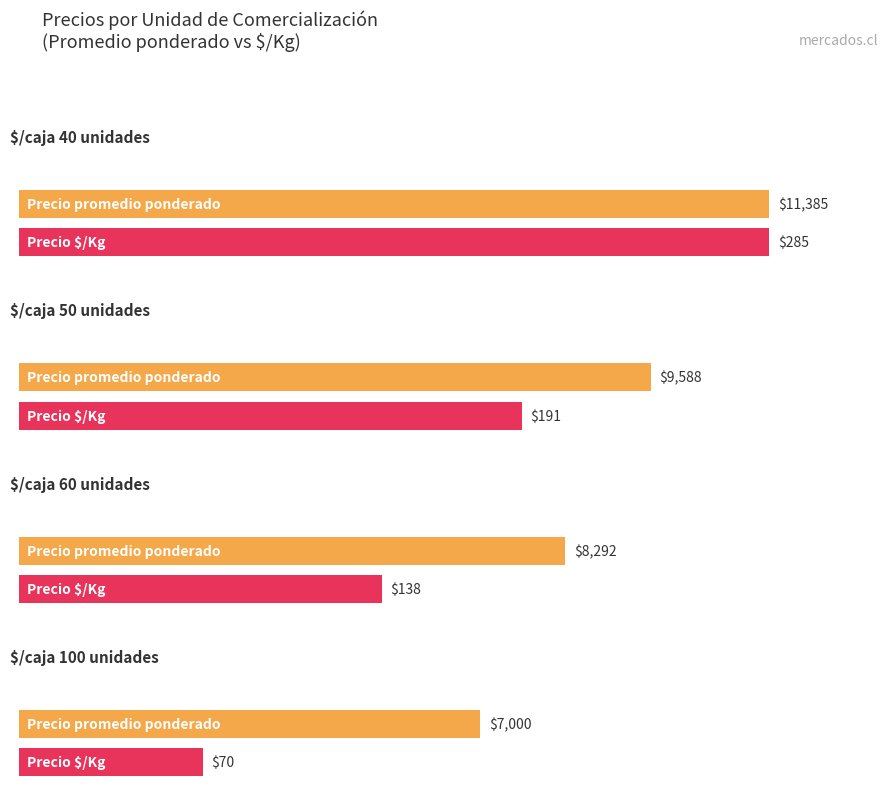

Does the chart contain any negative values?

No